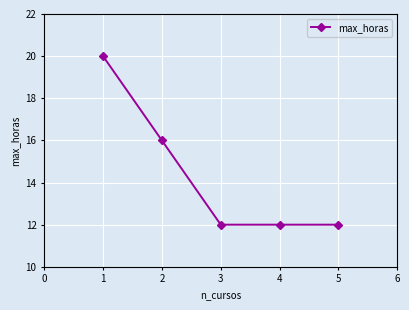

What is the ratio of the value at 3 to the value at 2?

0.8